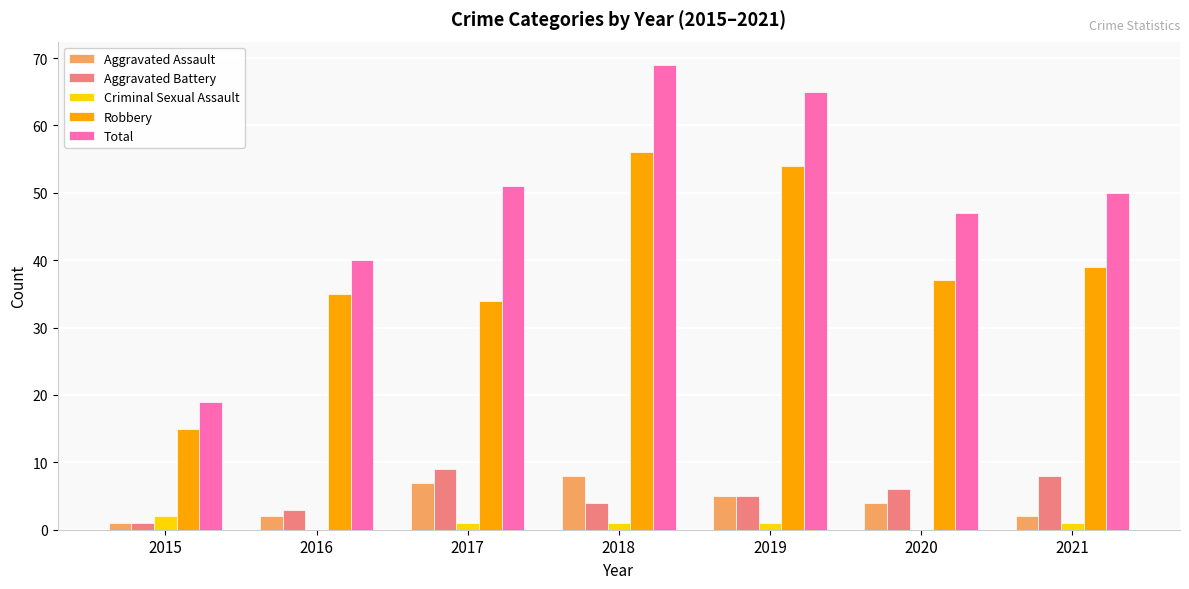

Are the bars horizontal?

No